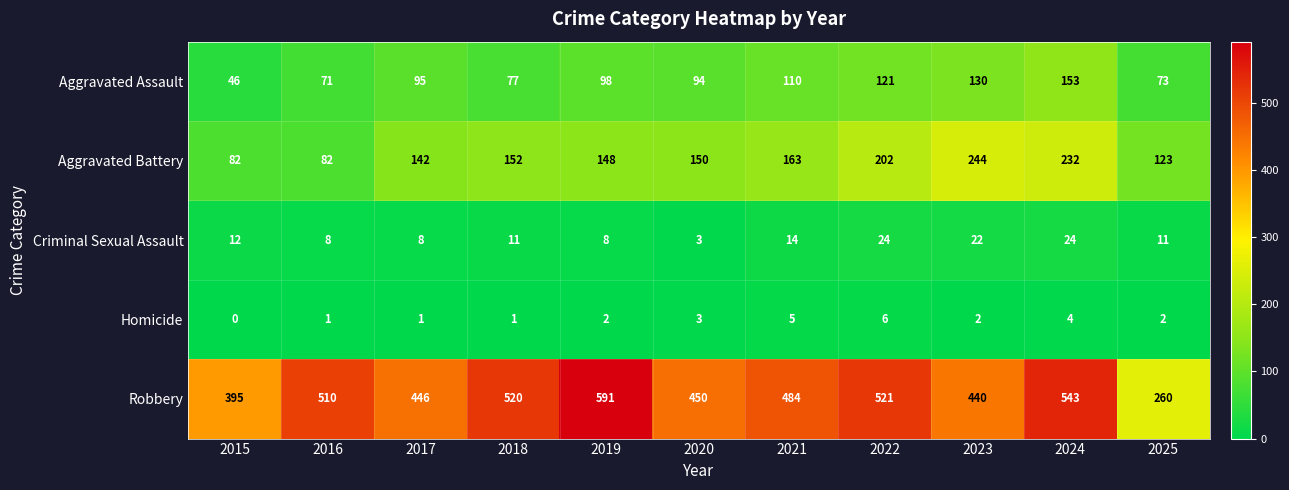

At which label does Robbery reach its minimum?

2025